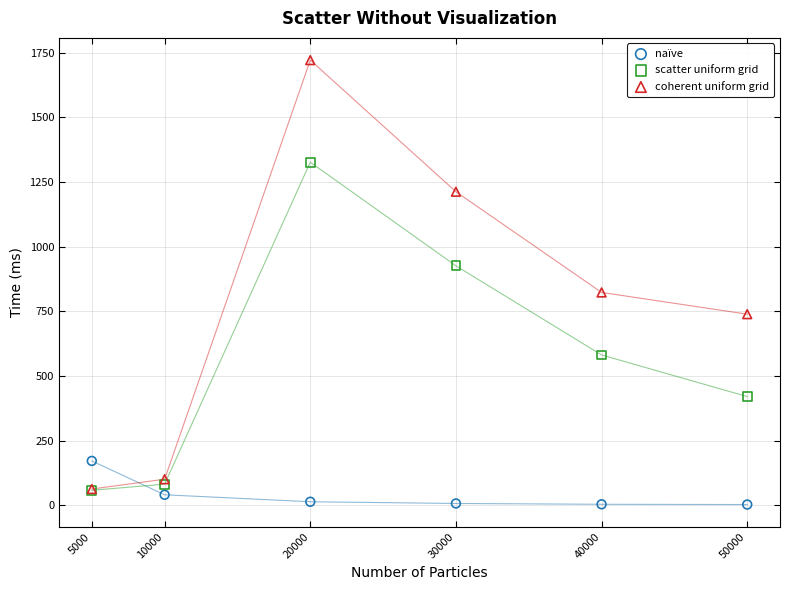

Which series has the widest spread of Y values?

coherent uniform grid